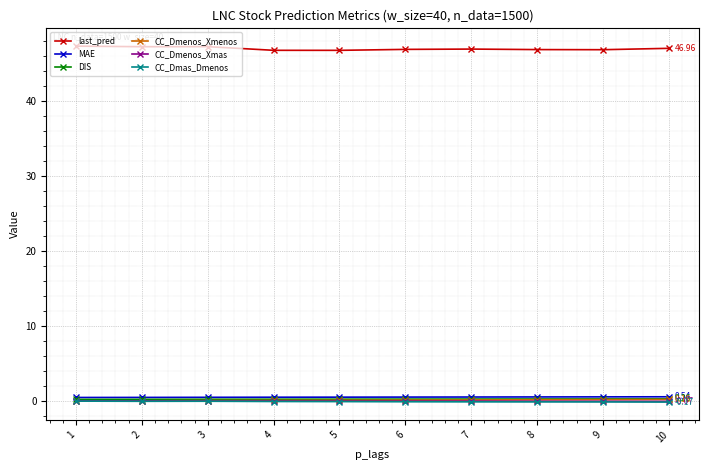

True or false: last_pred has more than 0 points higher than both neighbors.

True